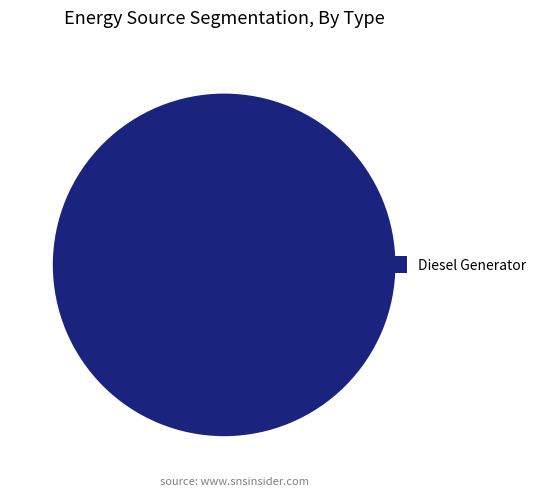

Rank the categories by value from highest to lowest.

Diesel Generator